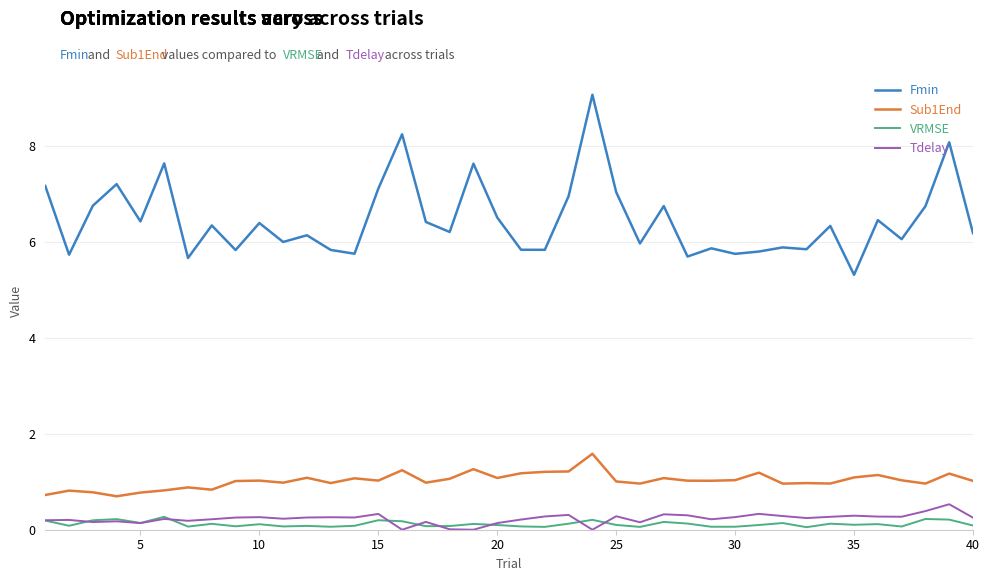

What is the average value of the Sub1End series?

1.0